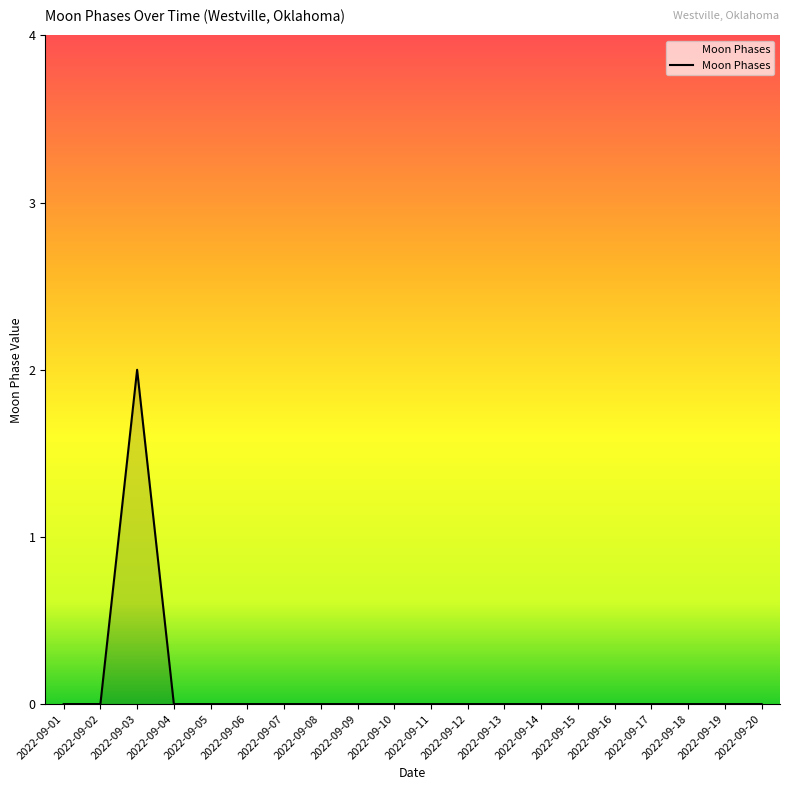

Does the chart display data point markers on the line(s)?

No